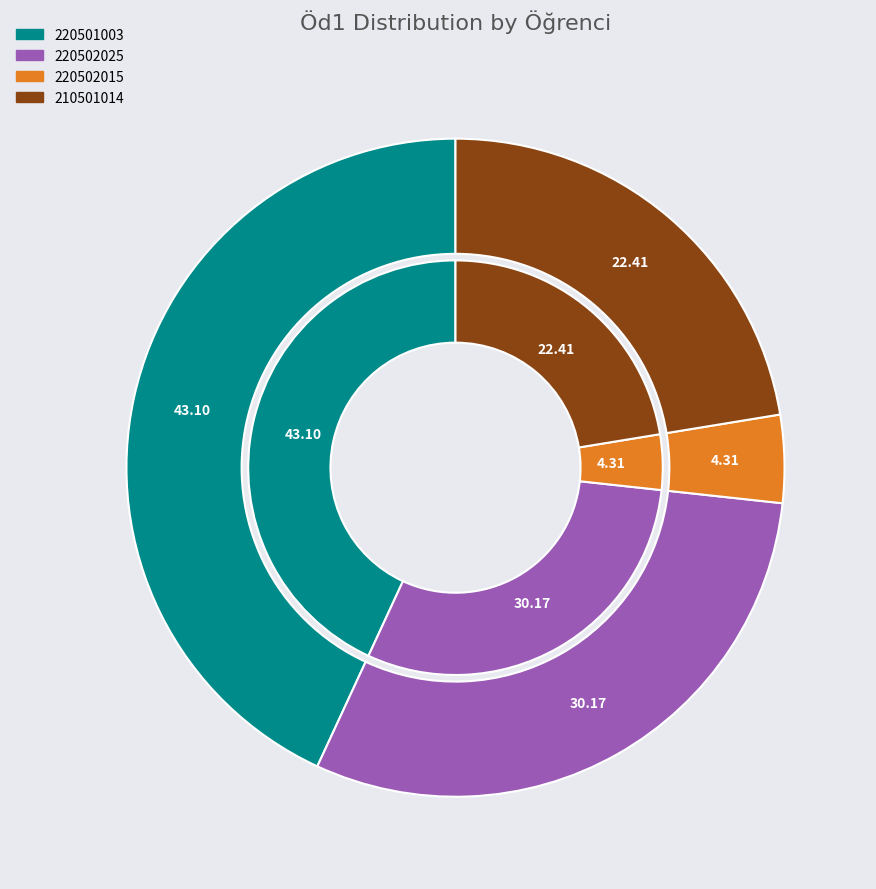

To the nearest percent, what is the difference between the 210501014 and 220502025 slice percentages?

8%